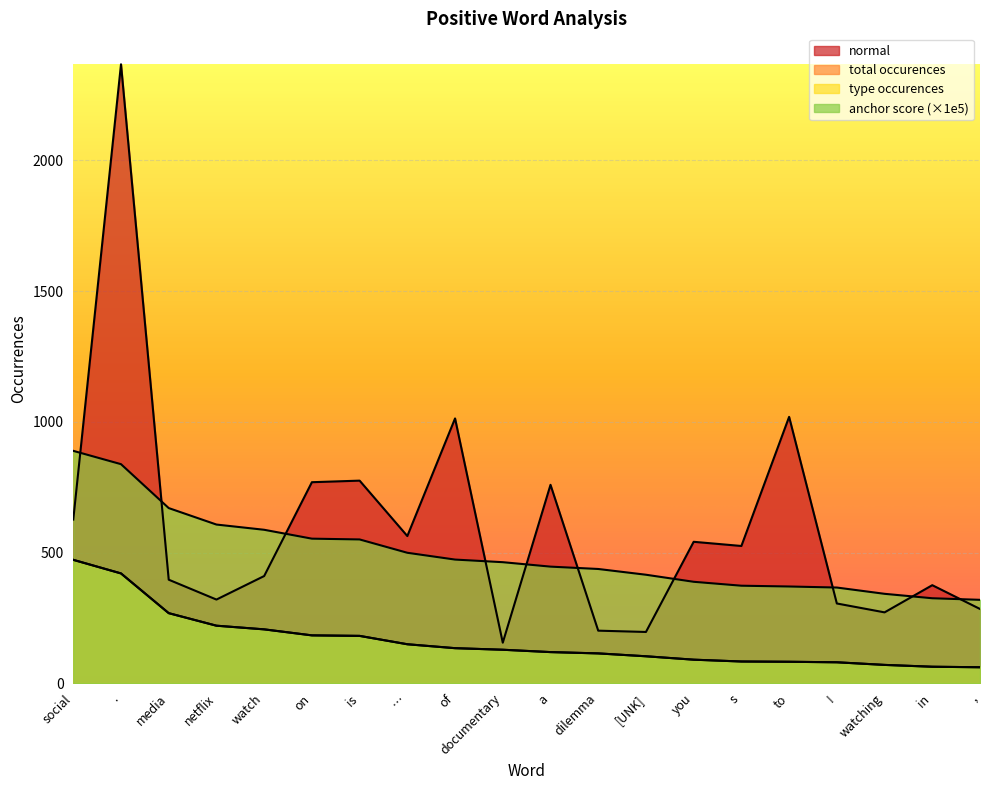

The value of normal at watch is 723.3. True or false?

False